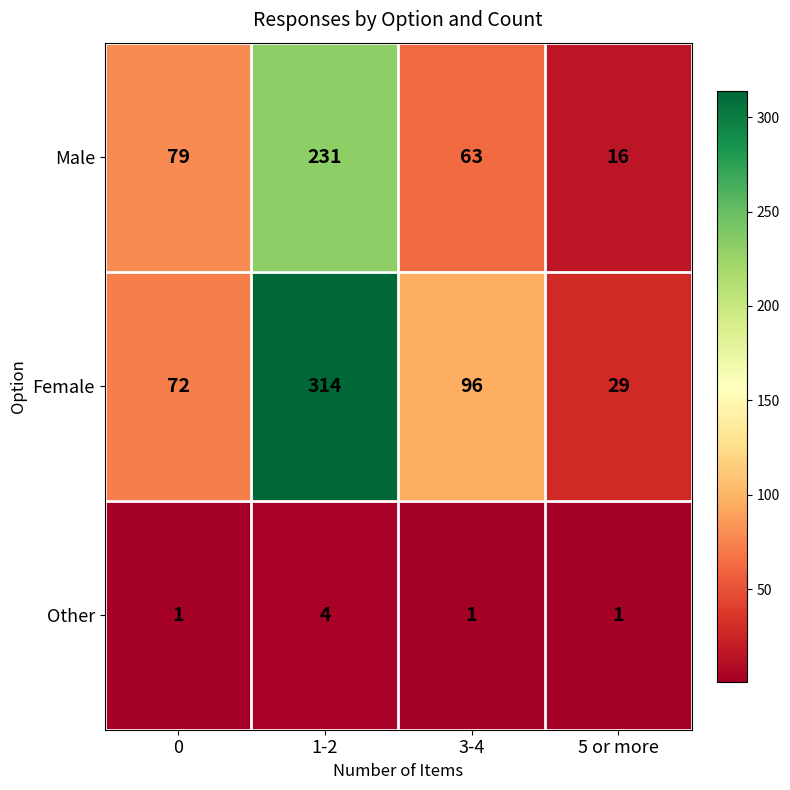

At 1-2, list the series in order from smallest to largest.

Other, Male, Female